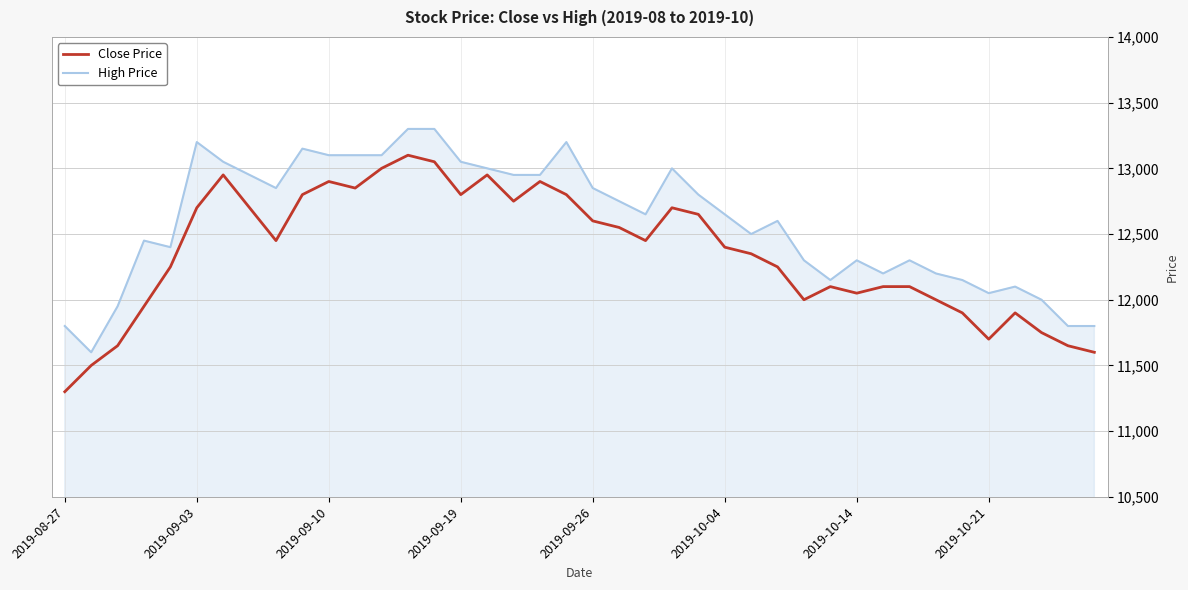

List the series in order of their peak value, lowest first.

Close Price, High Price